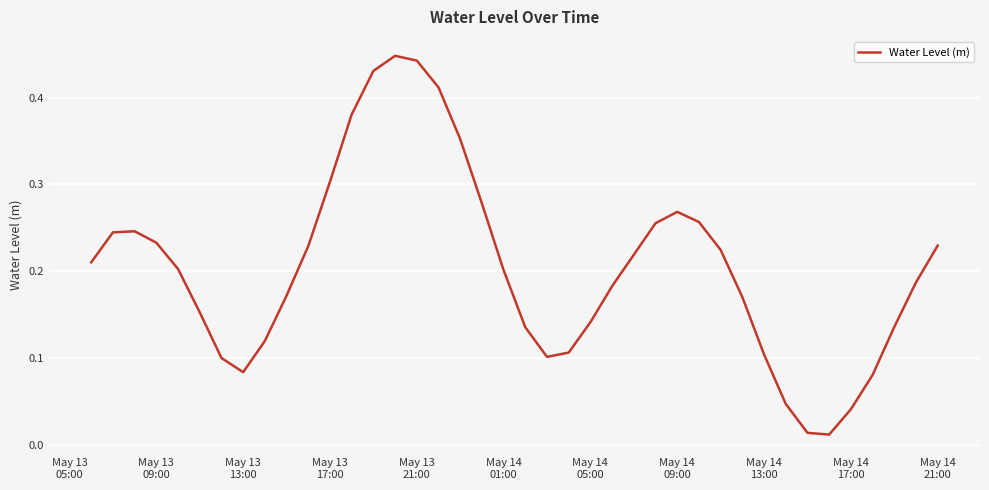

How many lines are shown in the chart?

1